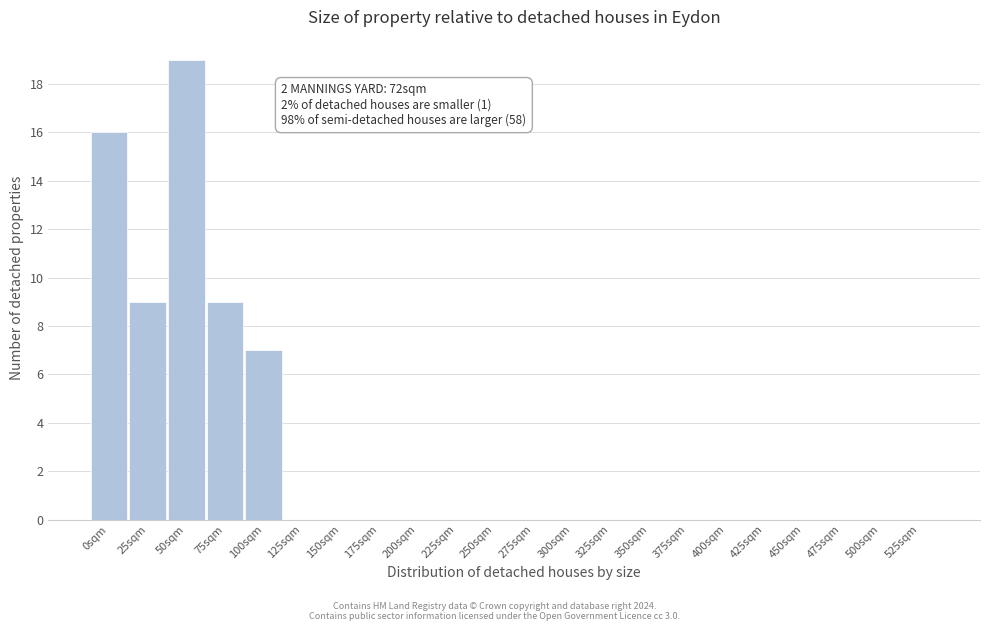

Reading left to right, list all the values displayed in this chart.

0sqm=16	25sqm=9	50sqm=19	75sqm=9	100sqm=7	125sqm=0	150sqm=0	175sqm=0	200sqm=0	225sqm=0	250sqm=0	275sqm=0	300sqm=0	325sqm=0	350sqm=0	375sqm=0	400sqm=0	425sqm=0	450sqm=0	475sqm=0	500sqm=0	525sqm=0